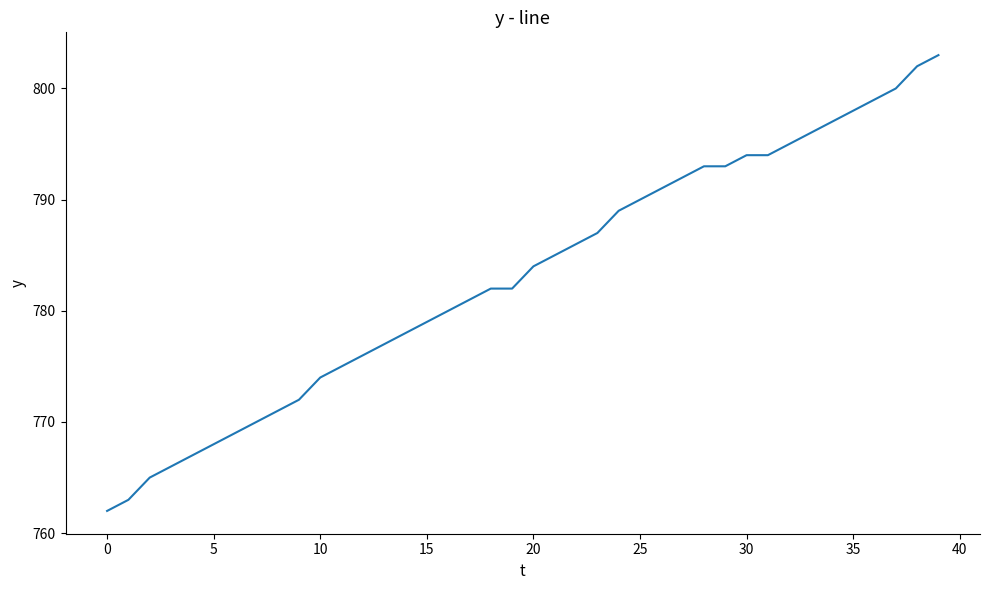

What is the difference between the second highest and minimum values?

40